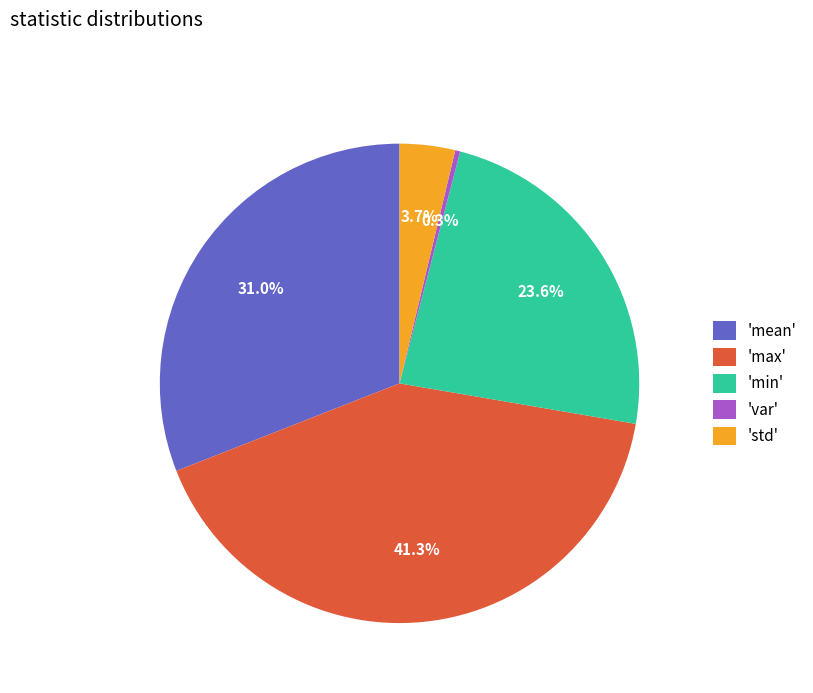

What percentage is NOT represented by 'min'?

76.4%